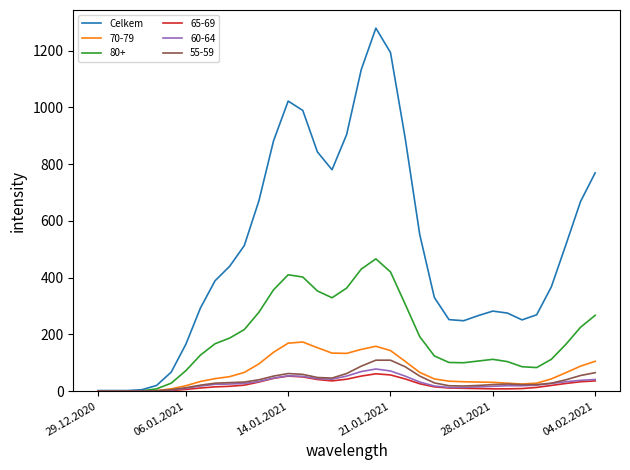

Which series has the widest spread of values?

Celkem